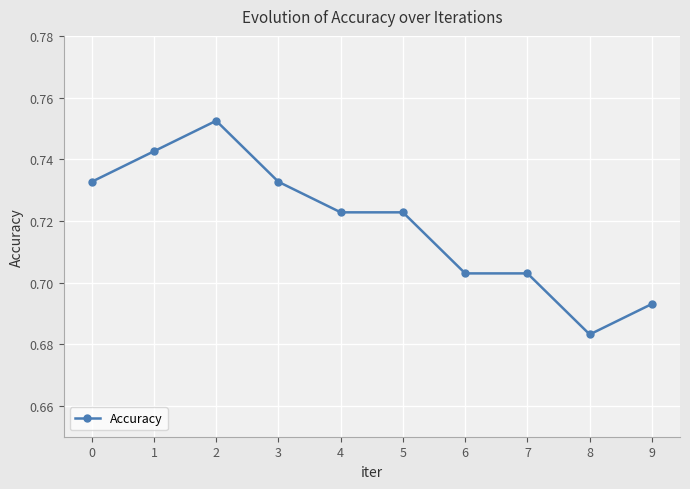

How many values are between 0 and 1?

10